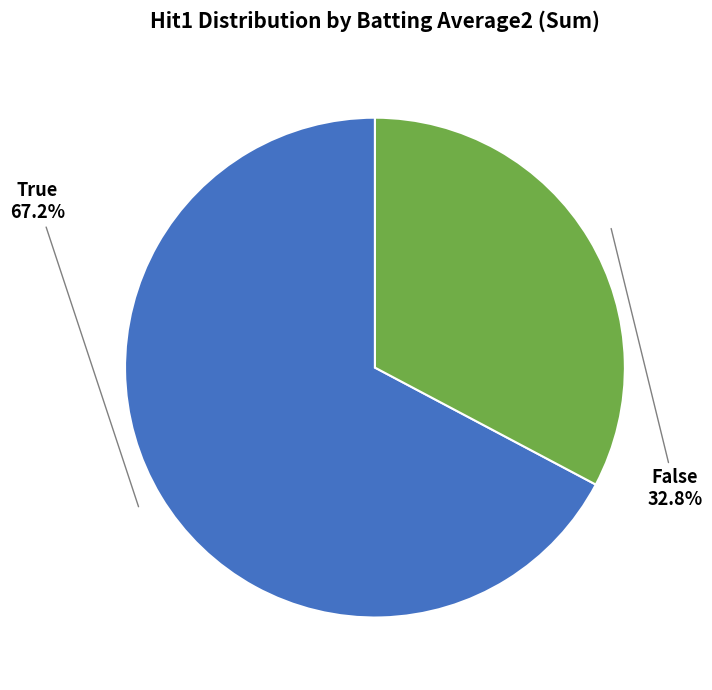

Is there any slice that represents more than half of the pie?

Yes